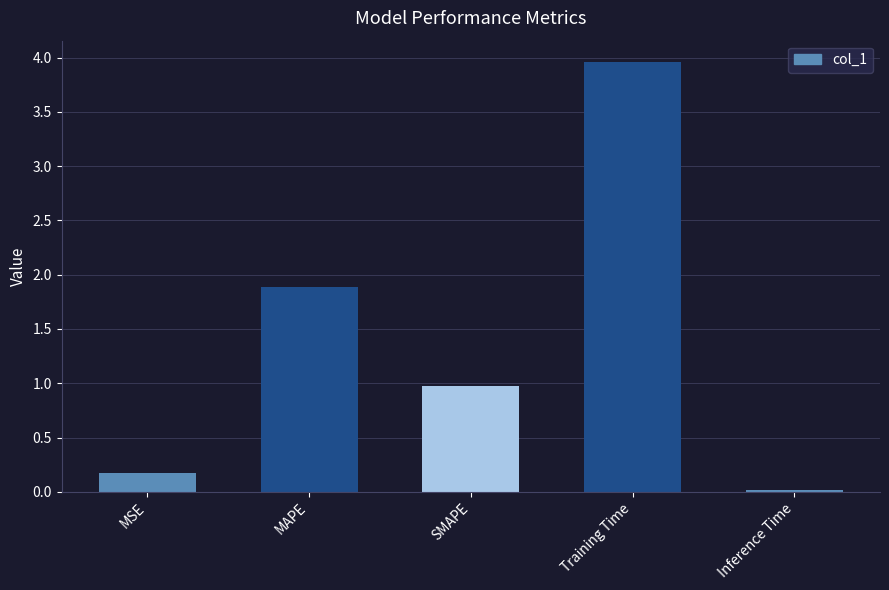

Rank the categories by value from highest to lowest.

Training Time, MAPE, SMAPE, MSE, Inference Time